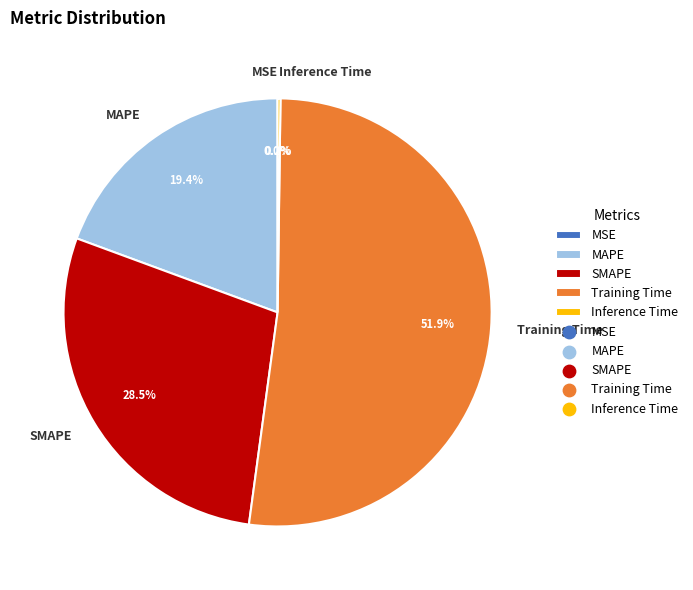

Which has a higher value, SMAPE or Training Time?

Training Time